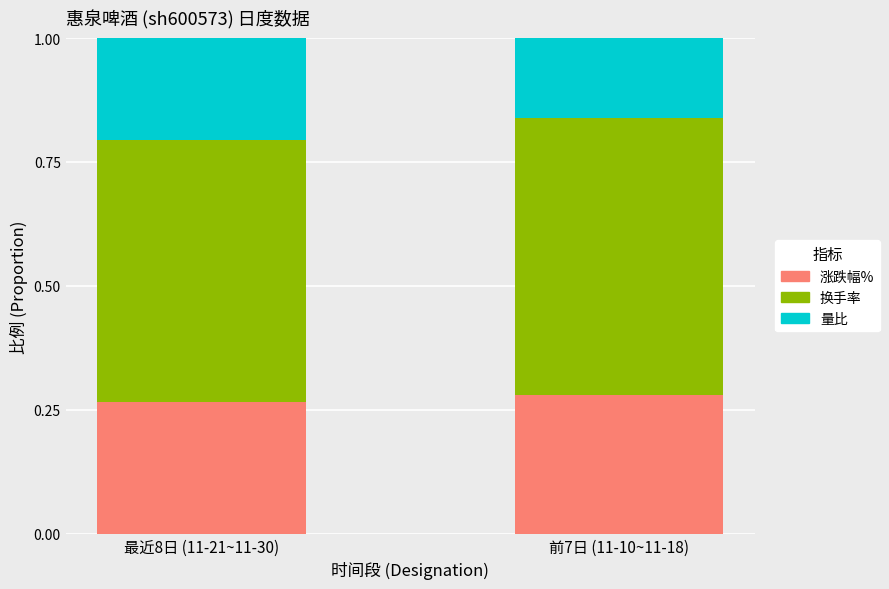

The 涨跌幅% series shows 0.5 at 前7日 (11-10~11-18). True or false?

False